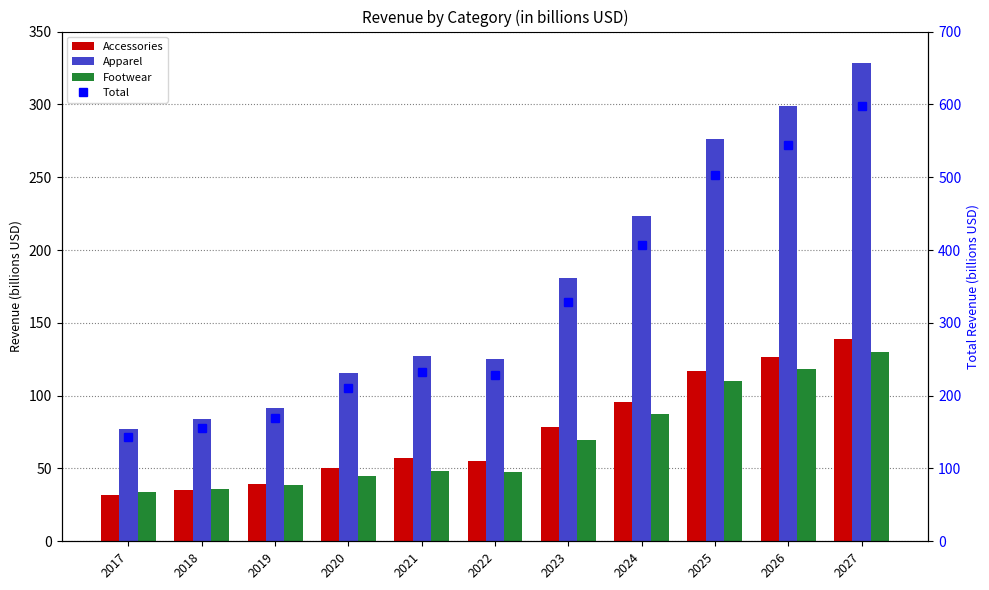

What is the difference between the highest and lowest values at 2022?

180.1